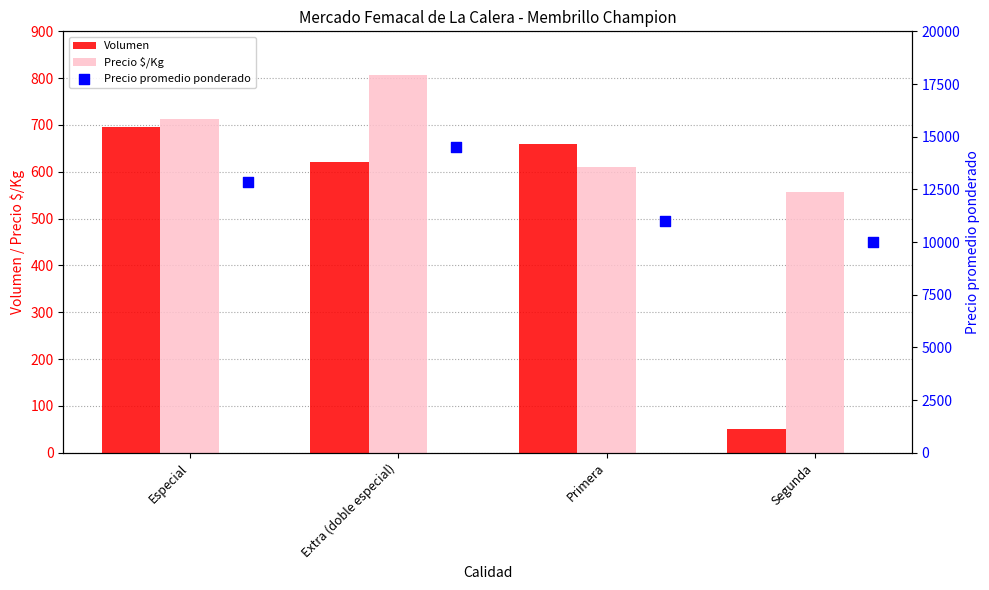

The Volumen series shows 201 at Especial. True or false?

False